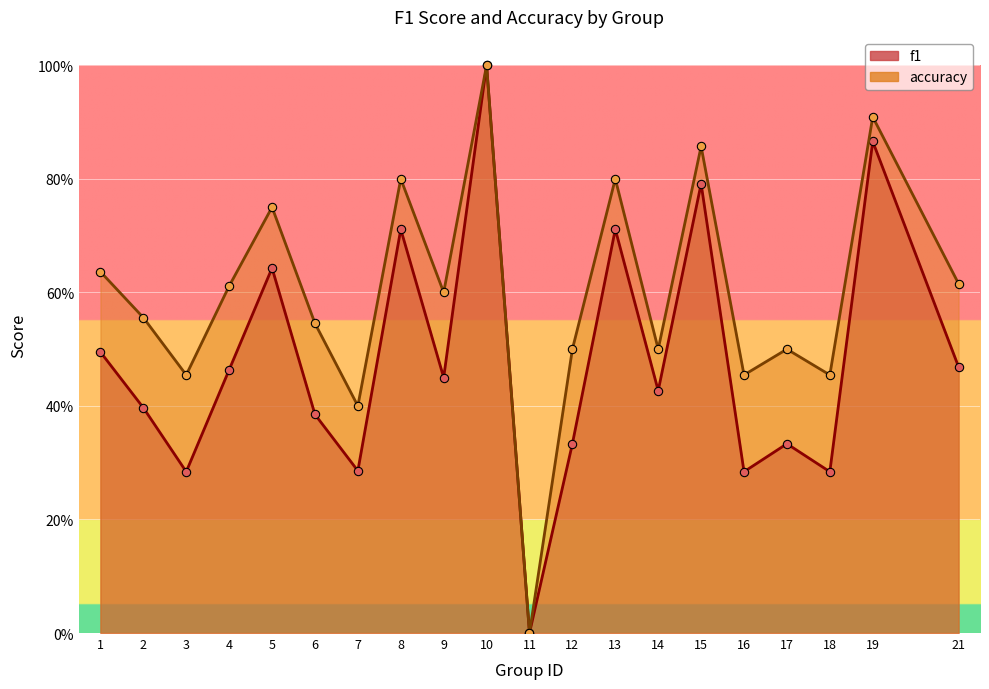

True or false: accuracy and f1 intersect in this chart.

False